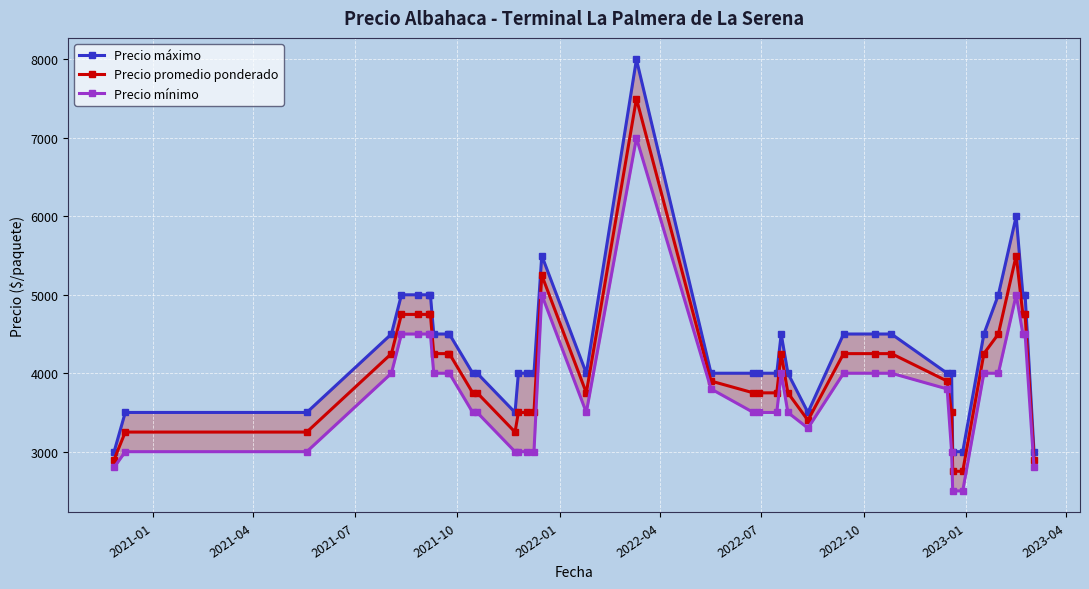

What is the smallest value displayed?

2500